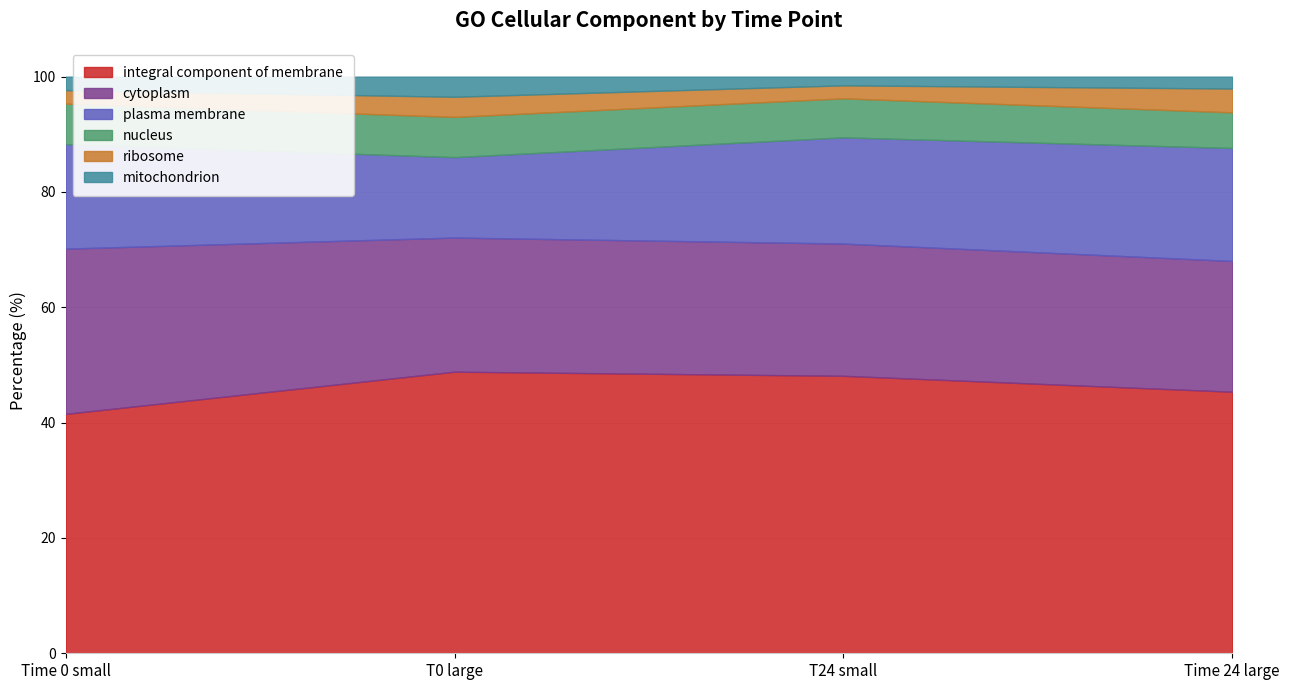

Rank the series at T0 large from highest to lowest value.

integral component of membrane, cytoplasm, plasma membrane, nucleus, ribosome, mitochondrion